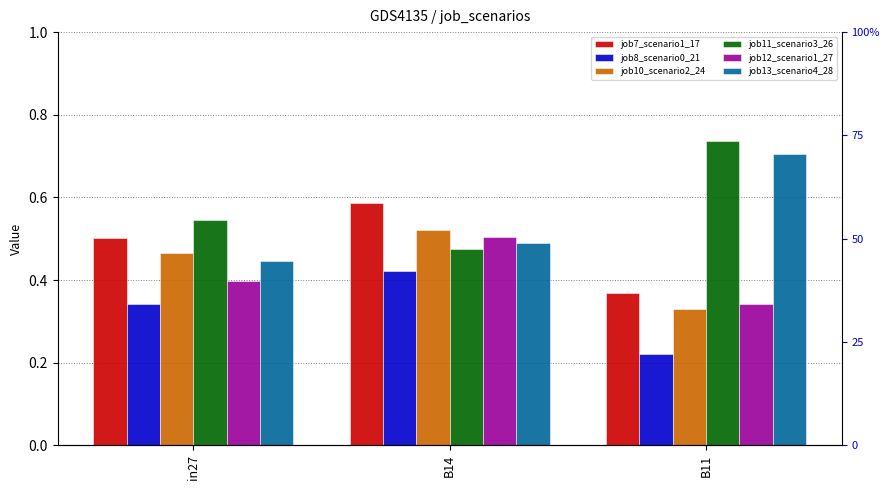

Count the job11_scenario3_26 values in the range 0 to 1.

3